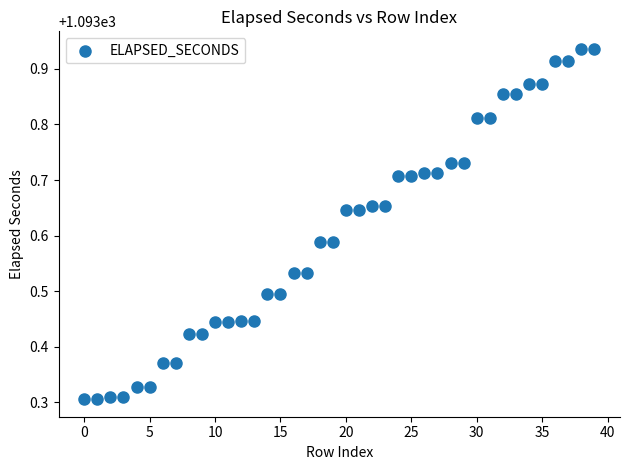

What is the range of Y values (max minus min)?

0.6